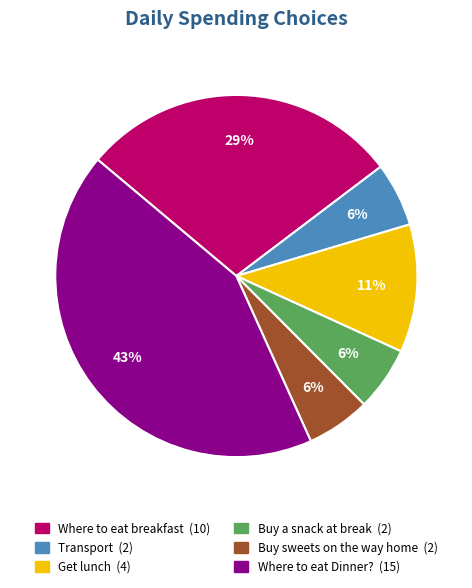

To the nearest percent, what is the combined percentage of Where to eat breakfast and Get lunch?

40%